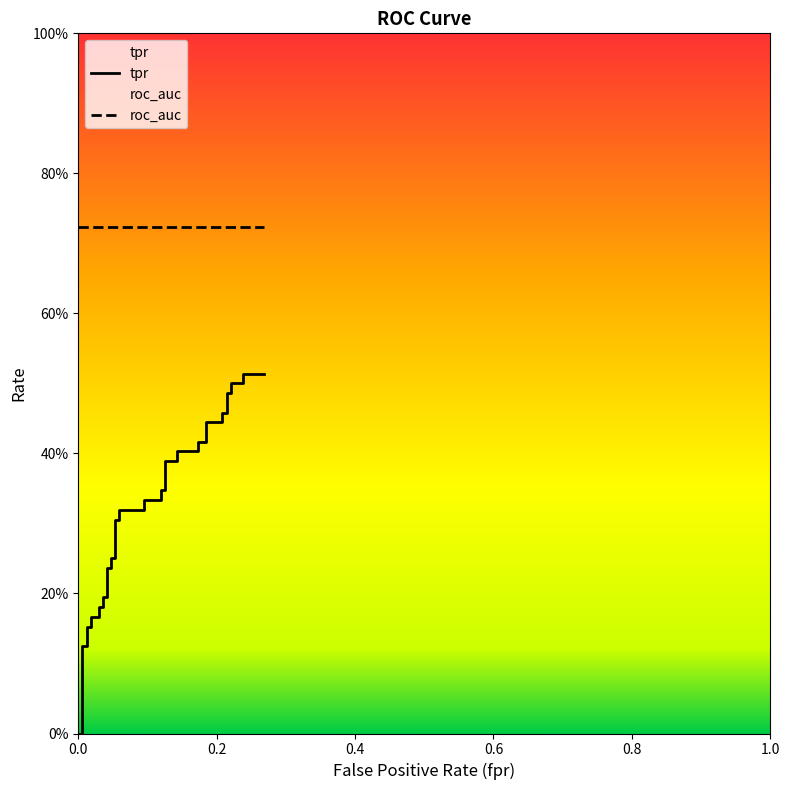

True or false: the data shows 0.3 at 0.119047619047619.

True